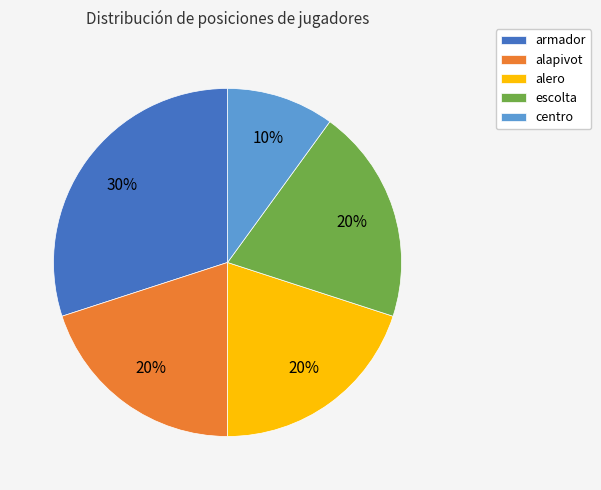

Is alapivot the majority of the pie?

No